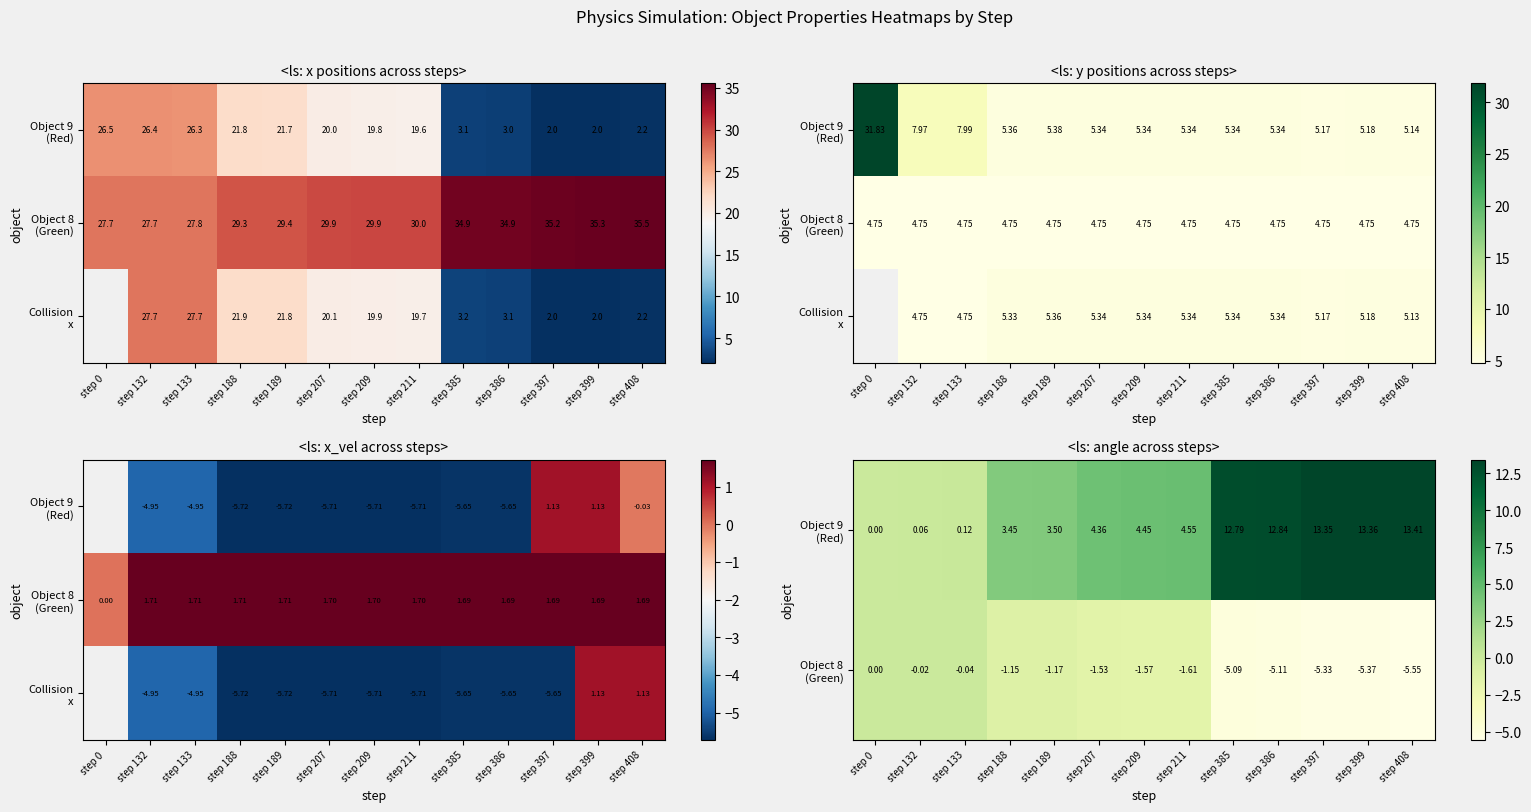

What is the difference between the second highest and second lowest values in the Object 9 (Red) series?

13.3